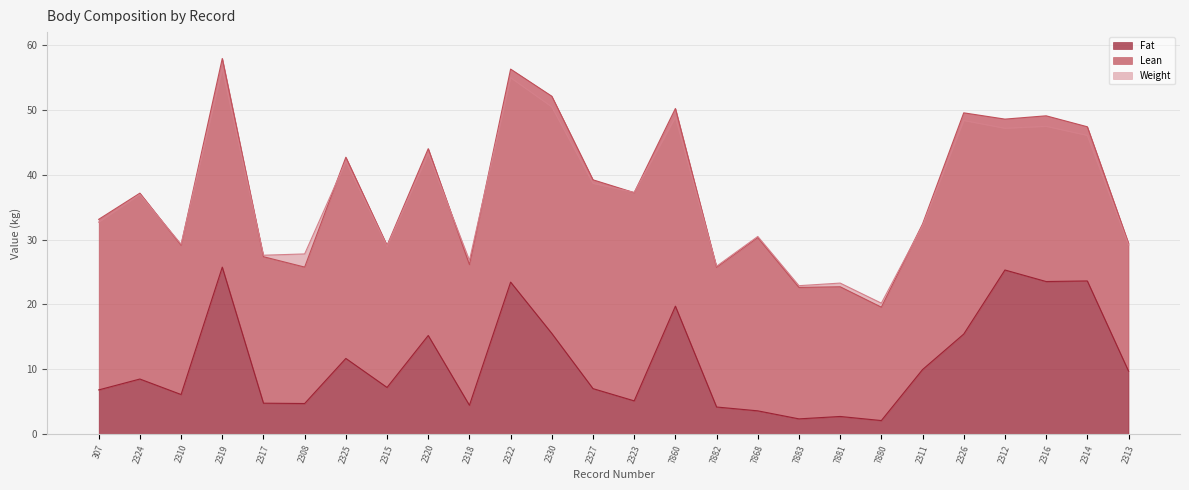

How many data points does each series have?

26